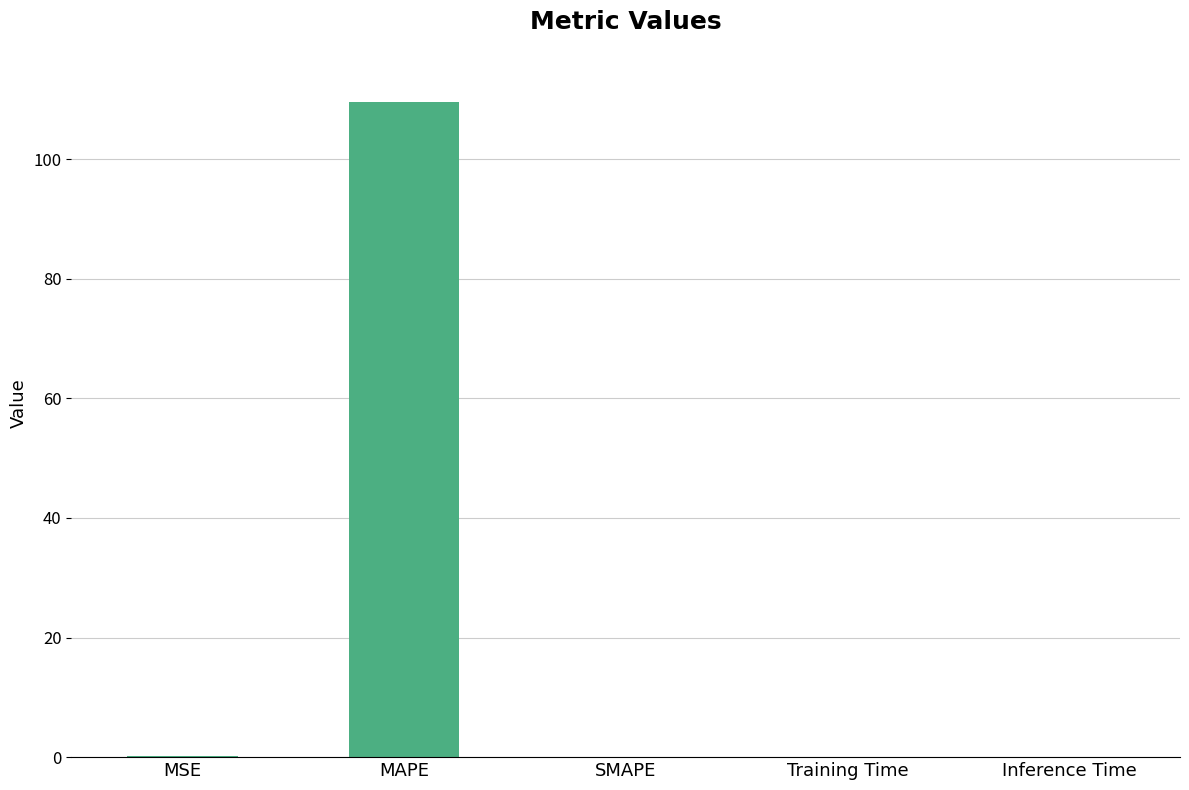

Between MSE and MAPE, which is larger?

MAPE